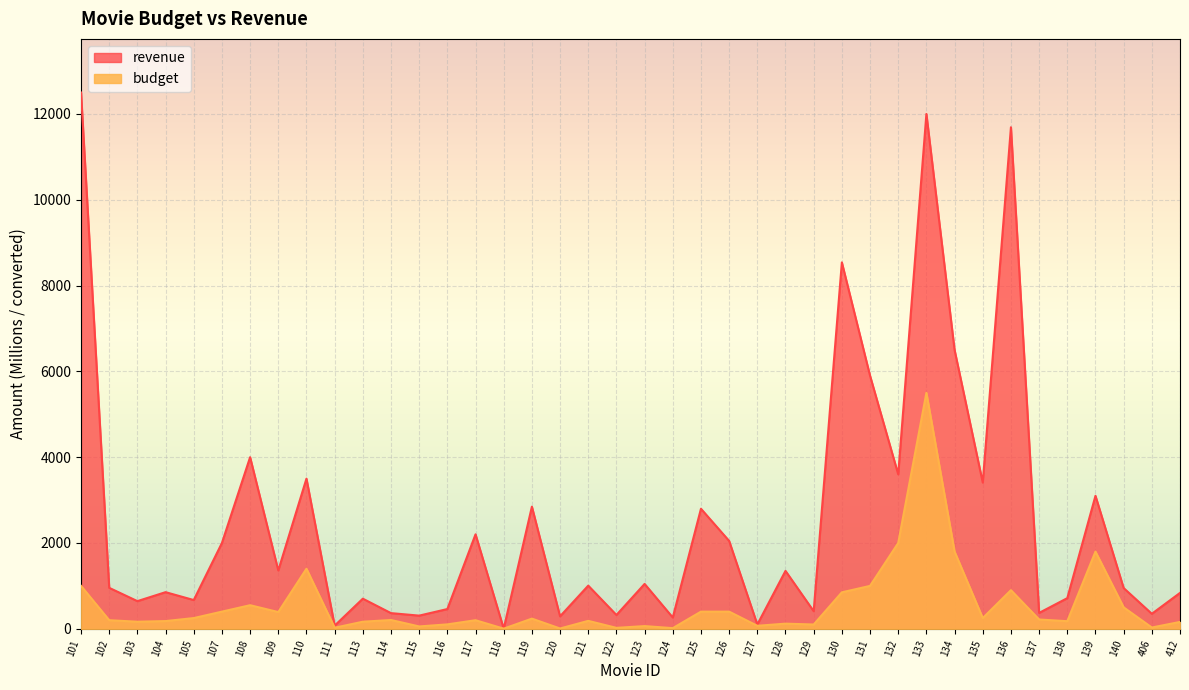

How many categories are shown in the chart?

40